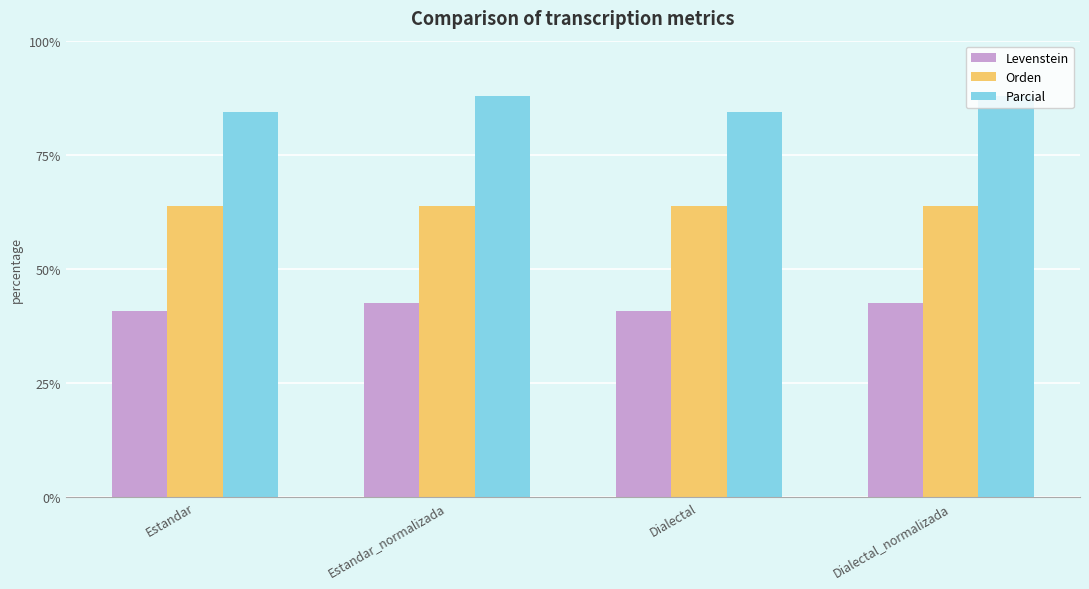

How many bars are there in each group?

3